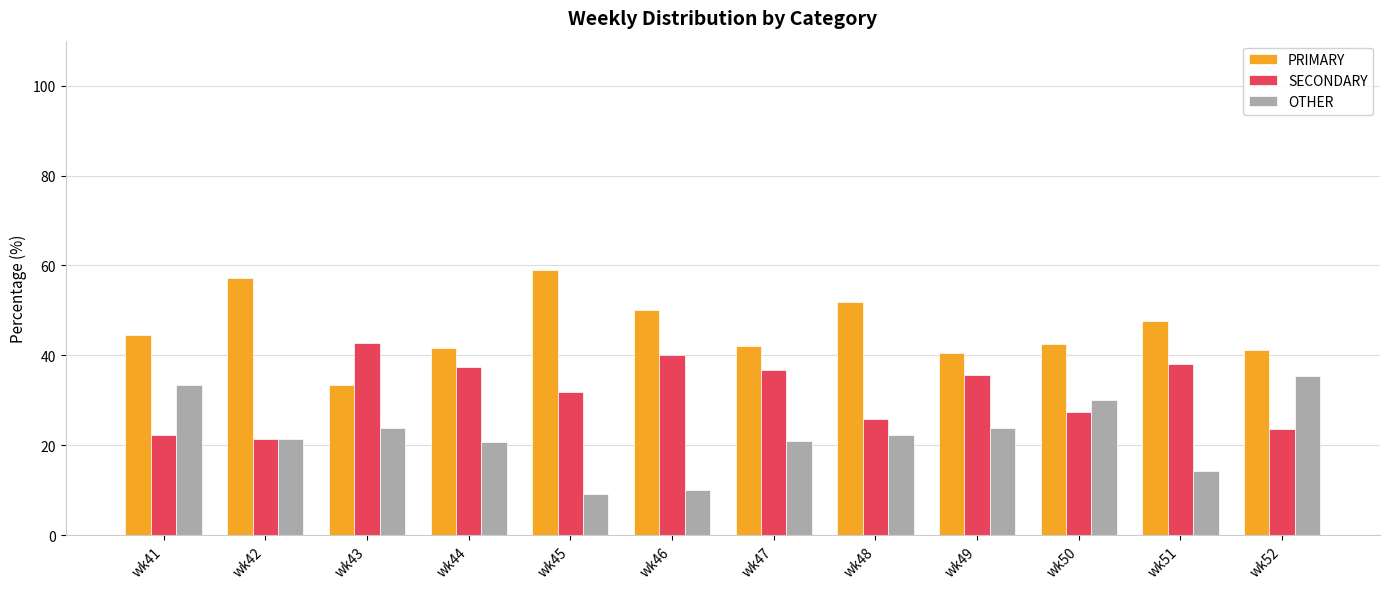

What is the difference between the maximum and minimum values in the PRIMARY series?

25.8